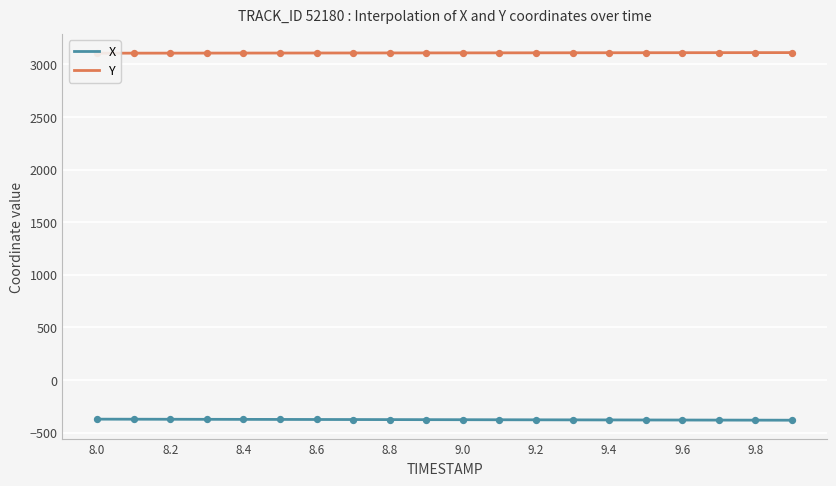

Which series has the largest total across all categories?

Y